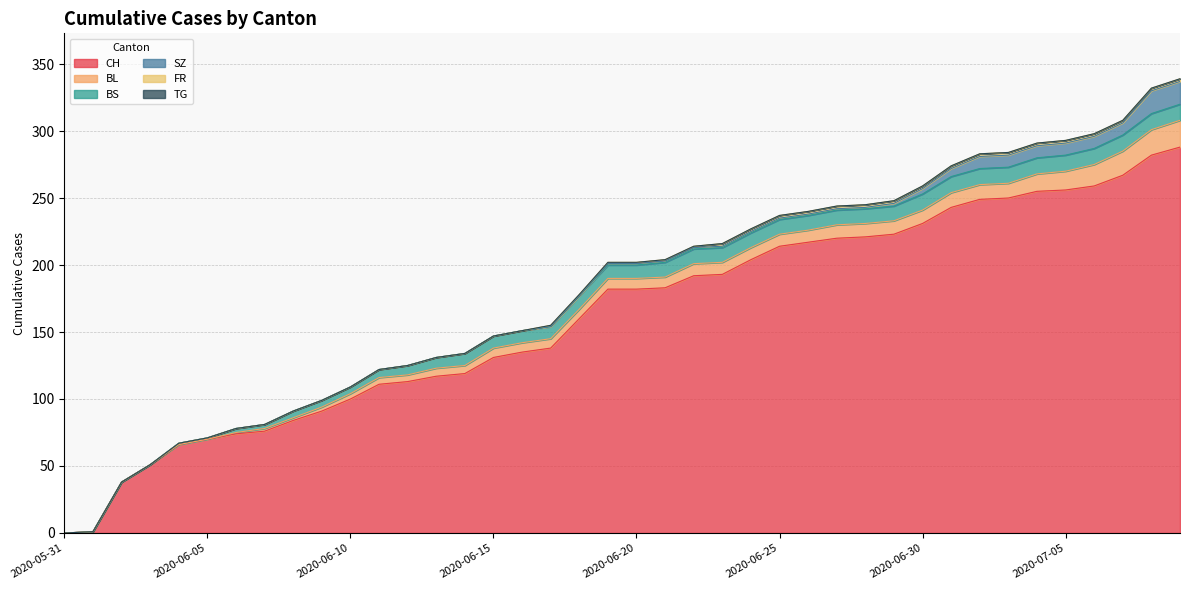

What are all the series names shown in the legend?

CH, BL, BS, SZ, FR, TG